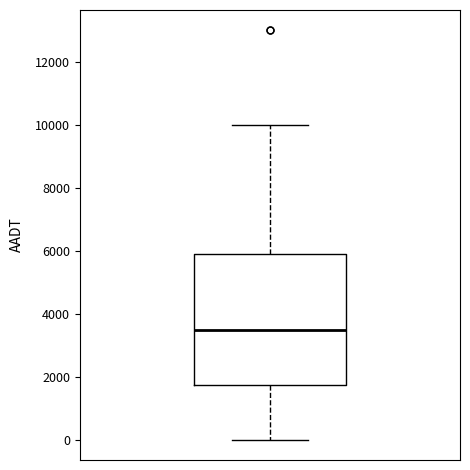

Read this box plot against the y-axis: the position of the median line, the range covered by the box, and the ends of both whiskers. The values are not printed on the chart, so give them approximately, as read against the axis.

median 3600, box 1800 to 6000, whiskers 0 to 10000